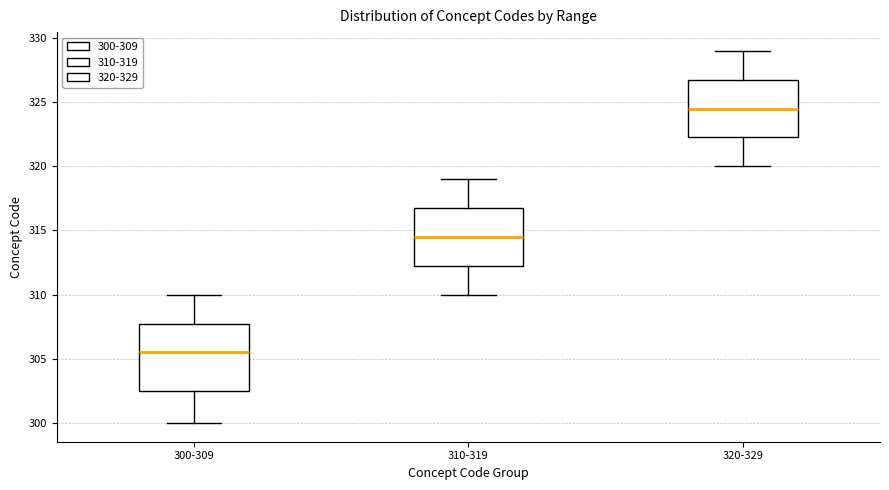

Reading left to right, transcribe this box plot: for each box, give where its median line is, the range the box spans, and where its two whiskers end, as read against the y-axis. The values are not printed on the chart, so give them approximately, as read against the axis.

300-309: median 305.5, box 302.5 to 308.0, whiskers 300.0 to 310.0
310-319: median 314.5, box 312.5 to 317.0, whiskers 310.0 to 319.0
320-329: median 324.5, box 322.5 to 327.0, whiskers 320.0 to 329.0